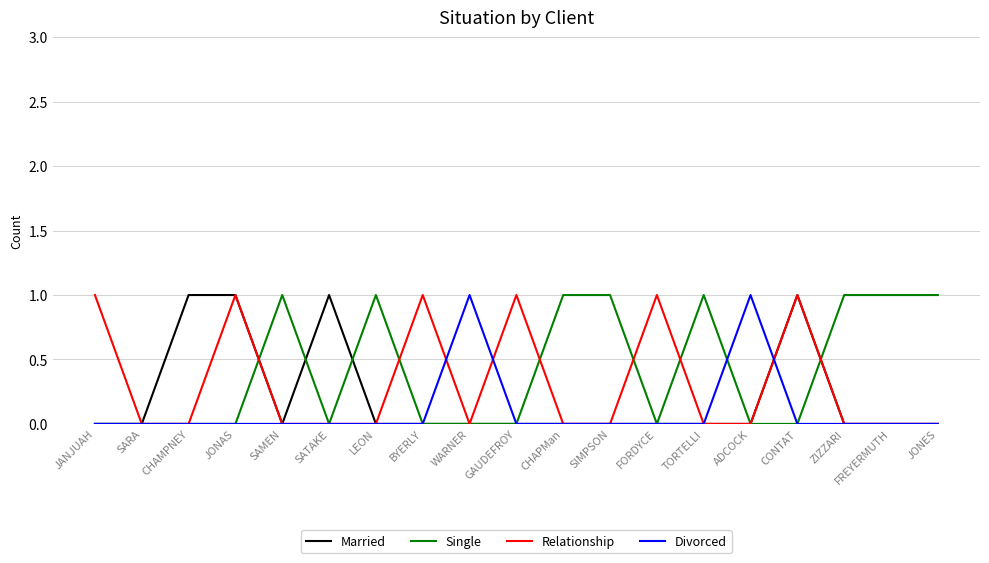

Is it true that Single equals 0 at GAUDEFROY?

True